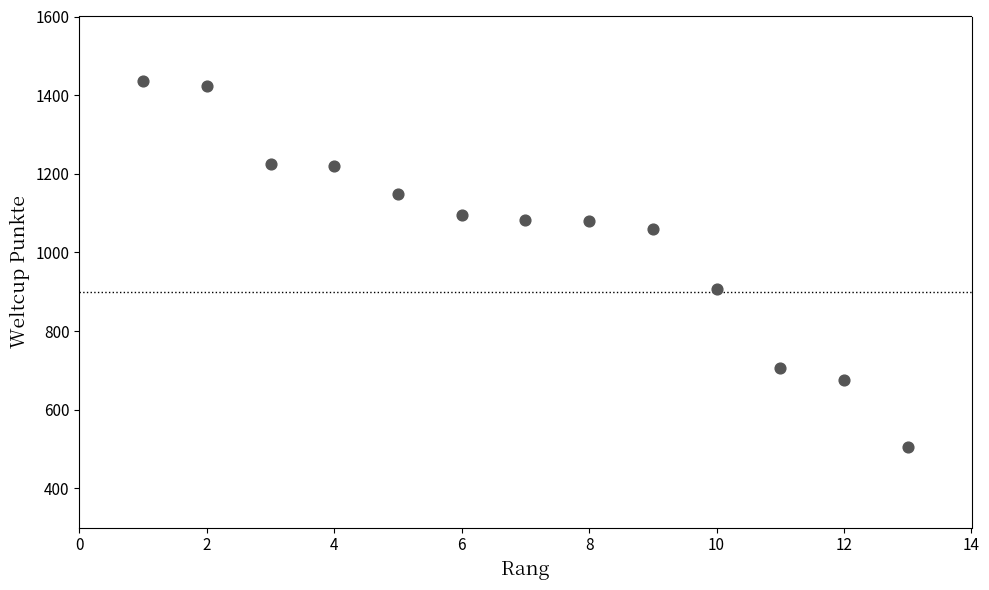

What is the range of Y values (max minus min)?

932